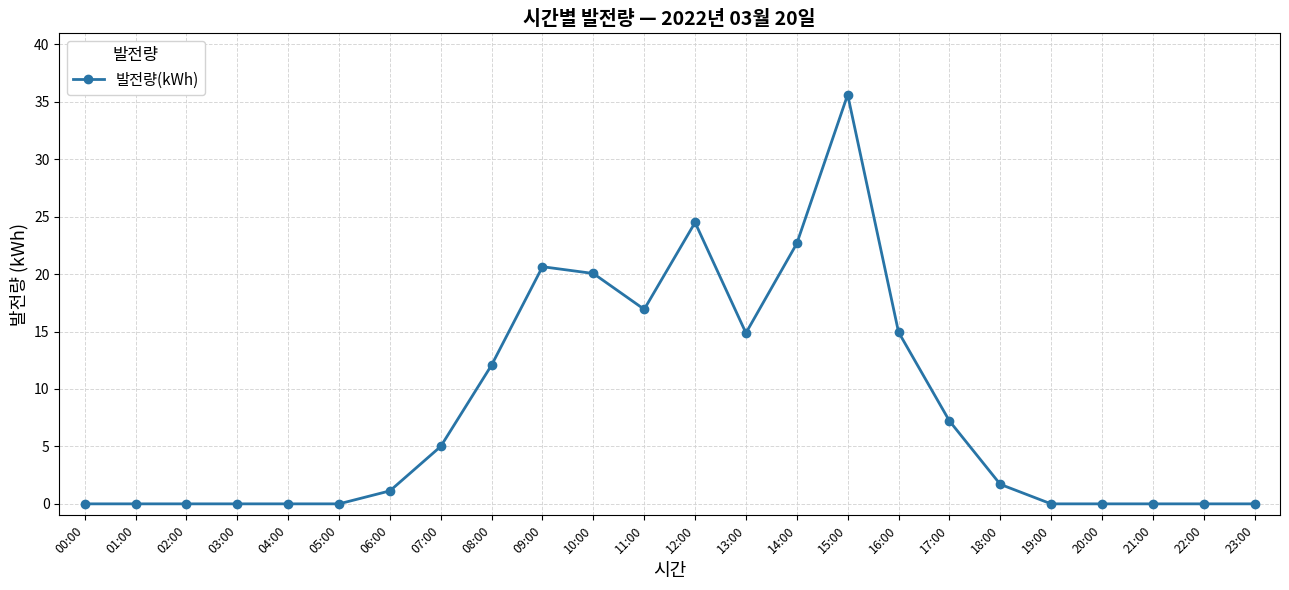

At which label is the value closest to 17?

11:00